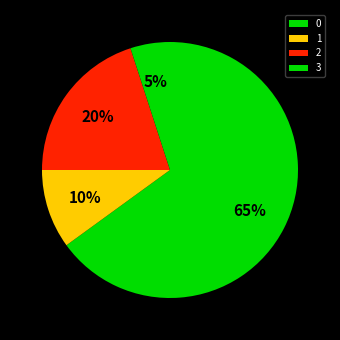

Do 3 and 2 together represent more than half of the pie?

No